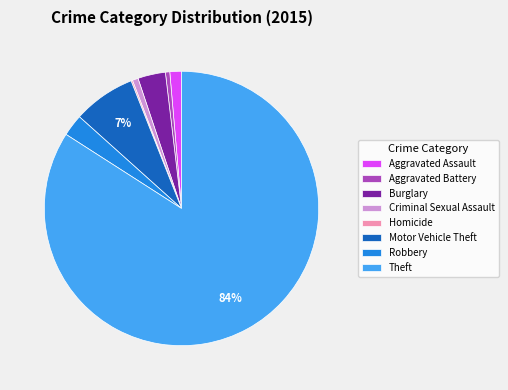

The Motor Vehicle Theft slice represents 7% of the pie. True or false?

True